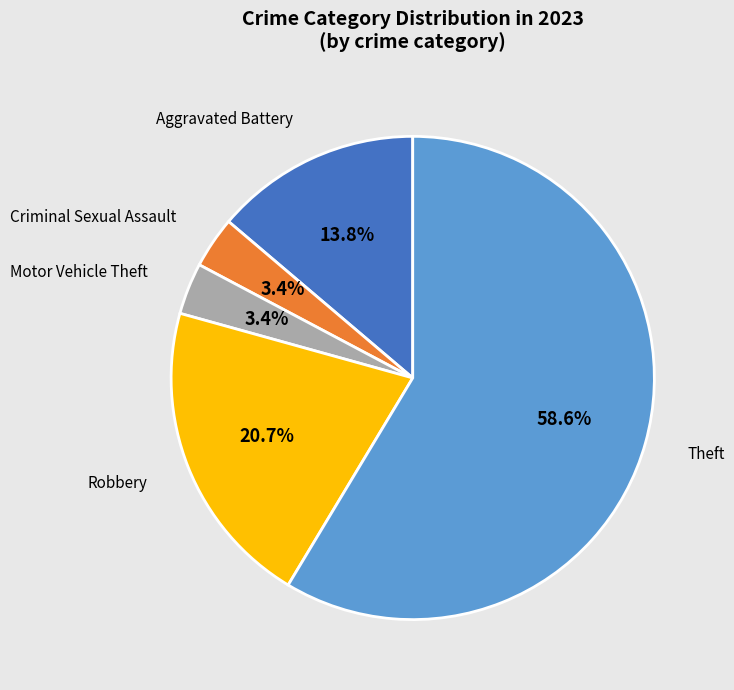

To the nearest percent, what is the difference between the largest and smallest slice percentages?

55%